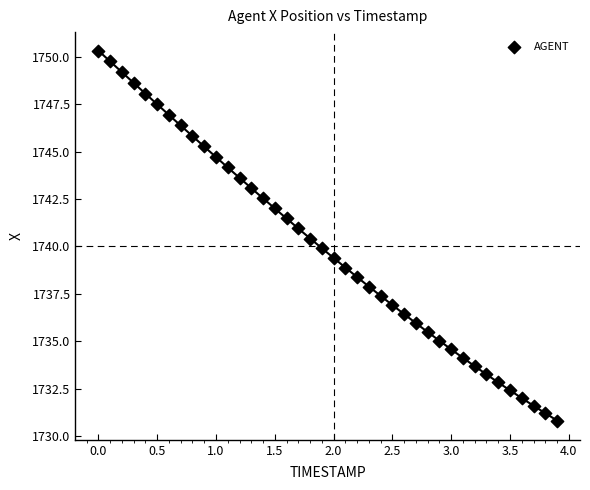

What is the range of Y values (max minus min)?

19.5